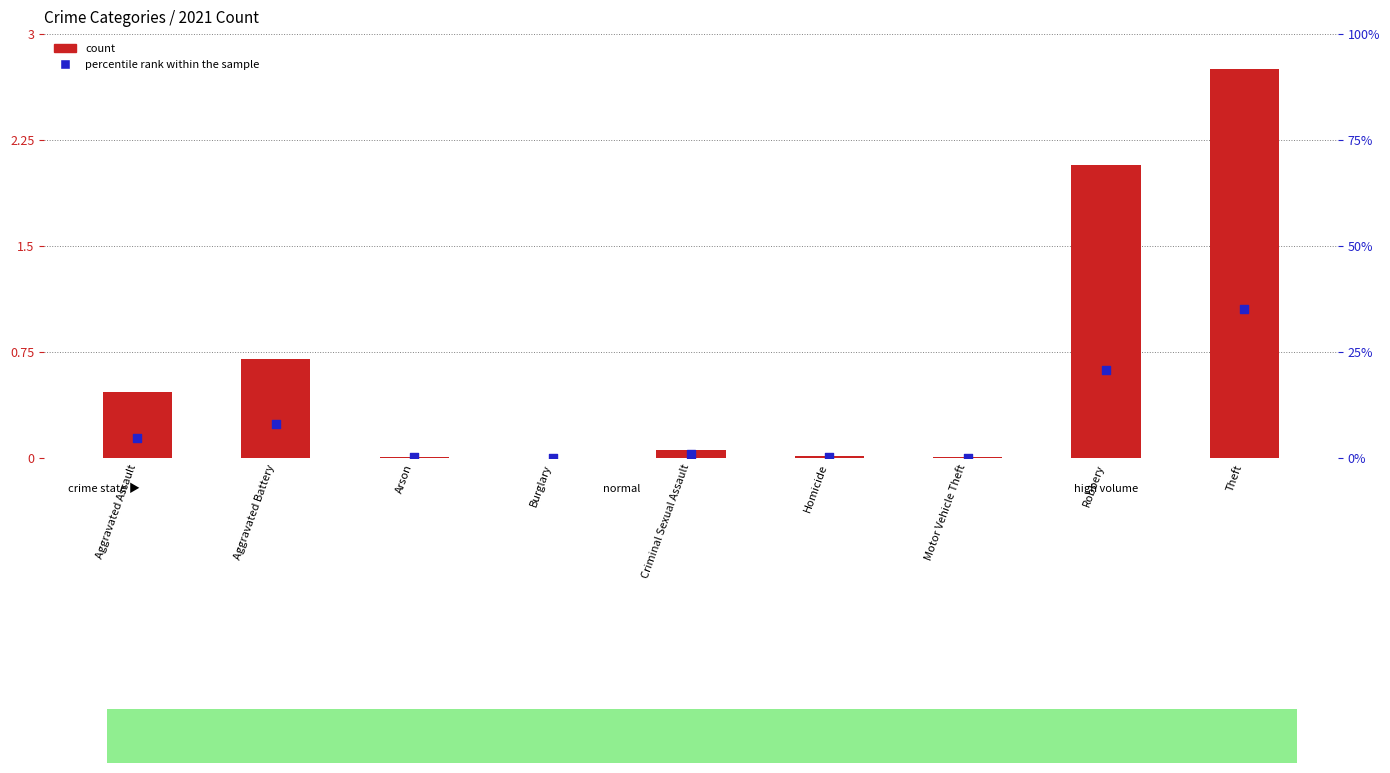

Which series has the largest total across all categories?

count